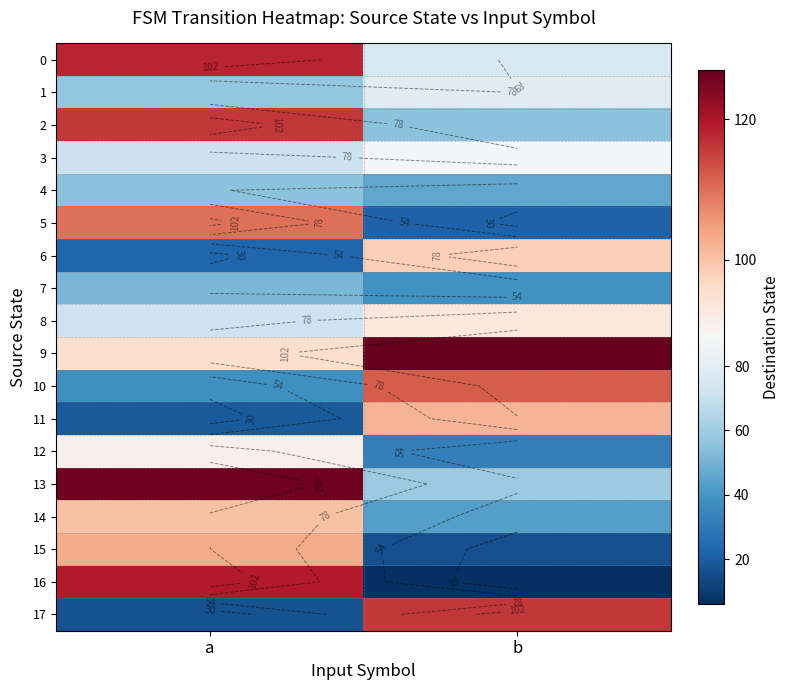

What is the minimum value for 16?

6